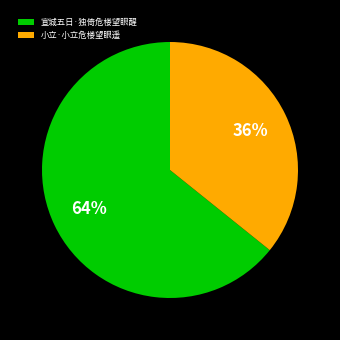

Which slice is the smallest?

小立·小立危楼望眼遥